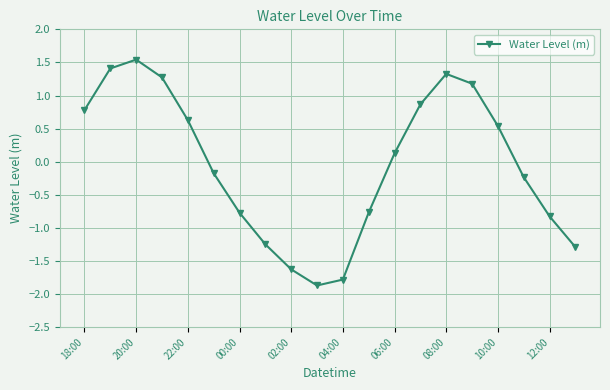

What is the difference between the maximum and second lowest values?

3.3